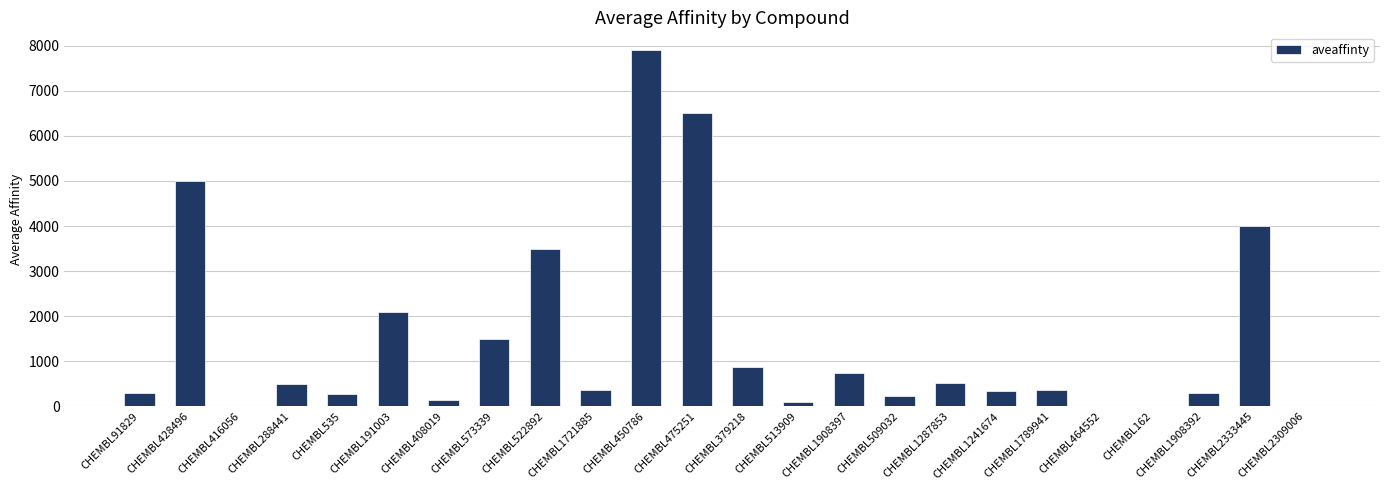

Are the bars horizontal?

No